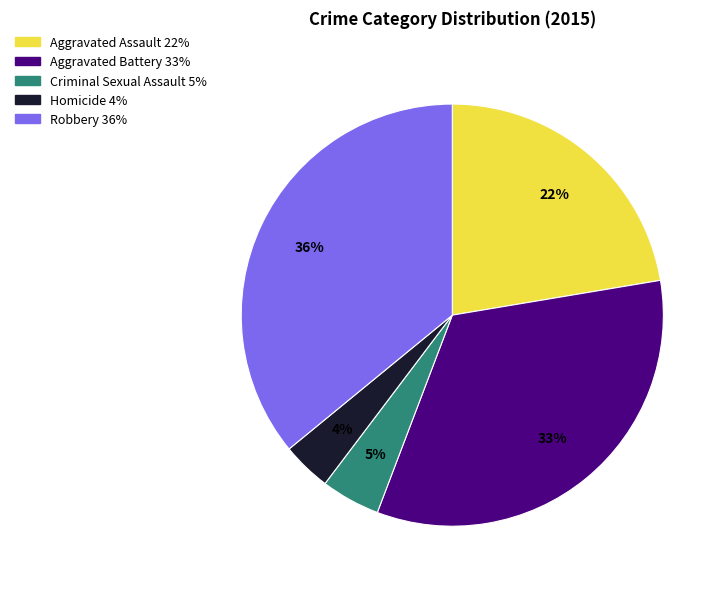

What is the smallest slice in the pie chart?

Homicide